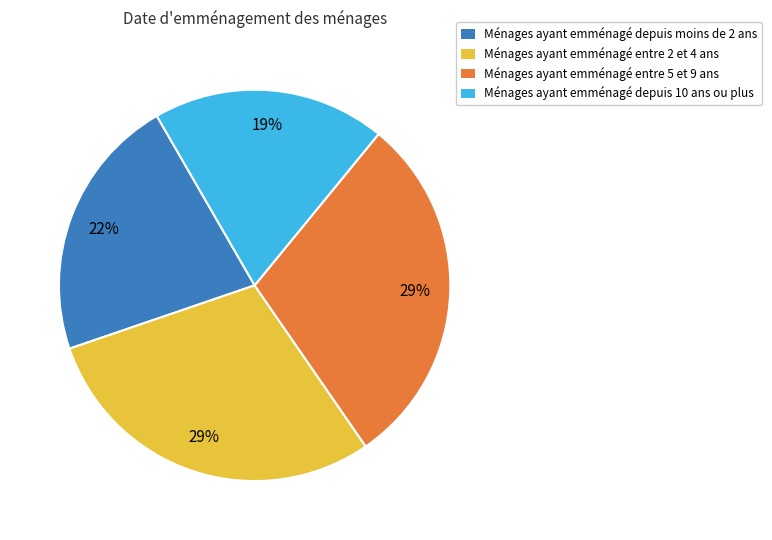

Does any single category account for the majority?

No